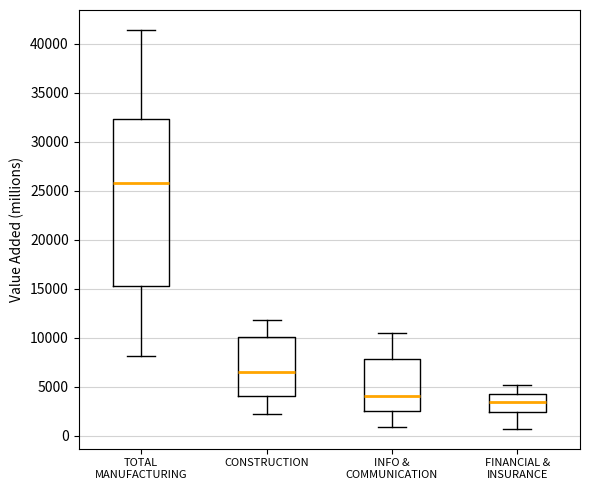

Reading left to right, read every box against the y-axis: the position of its median line, the range the box covers, and the ends of its whiskers. The values are not printed on the chart, so give them approximately, as read against the axis.

TOTAL MANUFACTURING: median 26000, box 15000 to 32500, whiskers 8000 to 41500
CONSTRUCTION: median 6500, box 4000 to 10000, whiskers 2000 to 12000
INFO & COMMUNICATION: median 4000, box 2500 to 8000, whiskers 1000 to 10500
FINANCIAL & INSURANCE: median 3500, box 2500 to 4000, whiskers 500 to 5000